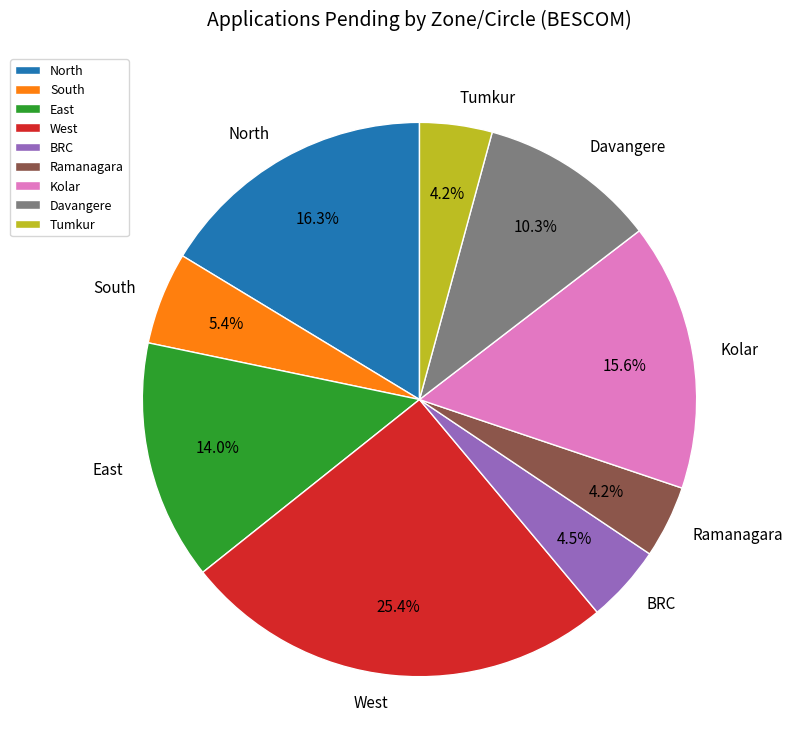

Count the number of slices in the pie.

9